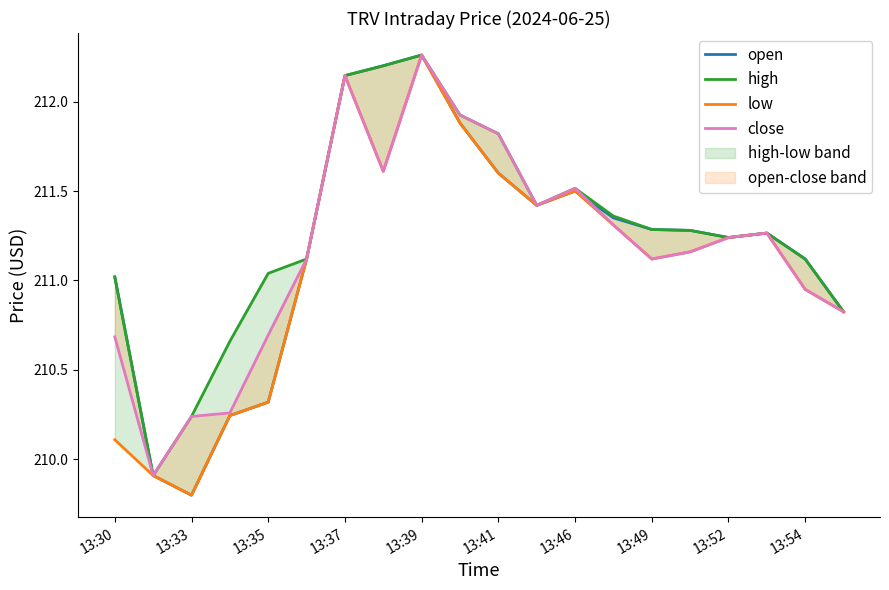

Reading right to left, extract all data points from this chart.

open: 210.8	211.1	211.3	211.2	211.3	211.3	211.4	211.5	211.4	211.6	211.9	212.3	212.2	212.1	211.1	210.3	210.2	209.8	209.9	211.0
high: 210.8	211.1	211.3	211.2	211.3	211.3	211.4	211.5	211.4	211.8	211.9	212.3	212.2	212.1	211.1	211.0	210.7	210.2	209.9	211.0
low: 210.8	210.9	211.3	211.2	211.2	211.1	211.3	211.5	211.4	211.6	211.9	212.3	211.6	212.1	211.1	210.3	210.2	209.8	209.9	210.1
close: 210.8	210.9	211.3	211.2	211.2	211.1	211.3	211.5	211.4	211.8	211.9	212.3	211.6	212.1	211.1	210.7	210.3	210.2	209.9	210.7